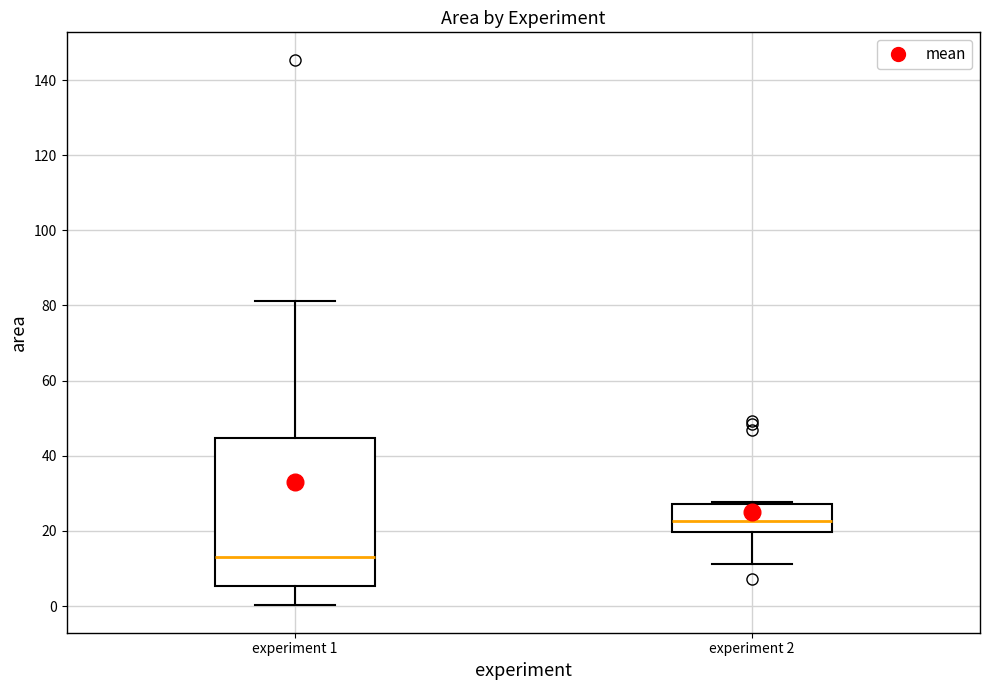

Reading left to right, read every box against the y-axis: the position of its median line, the range the box covers, and the ends of its whiskers. The values are not printed on the chart, so give them approximately, as read against the axis.

experiment 1: median 14, box 6 to 44, whiskers 0 to 82
experiment 2: median 22, box 20 to 28, whiskers 12 to 28 (just above the box's upper edge)